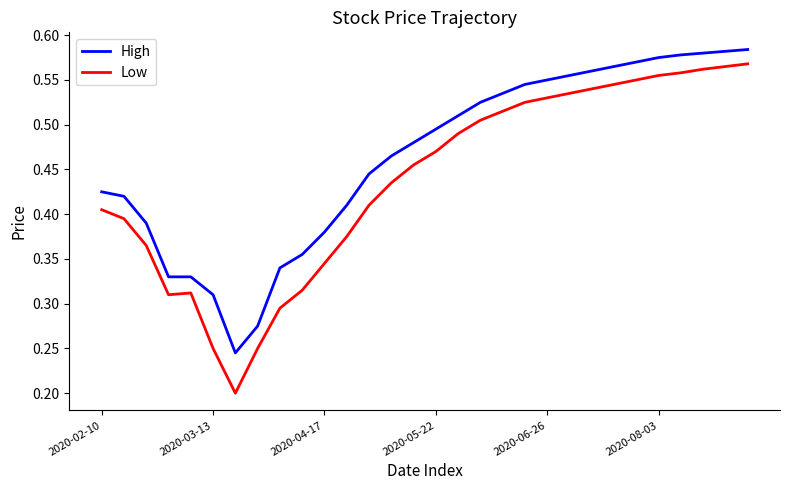

True or false: High and Low intersect in this chart.

False